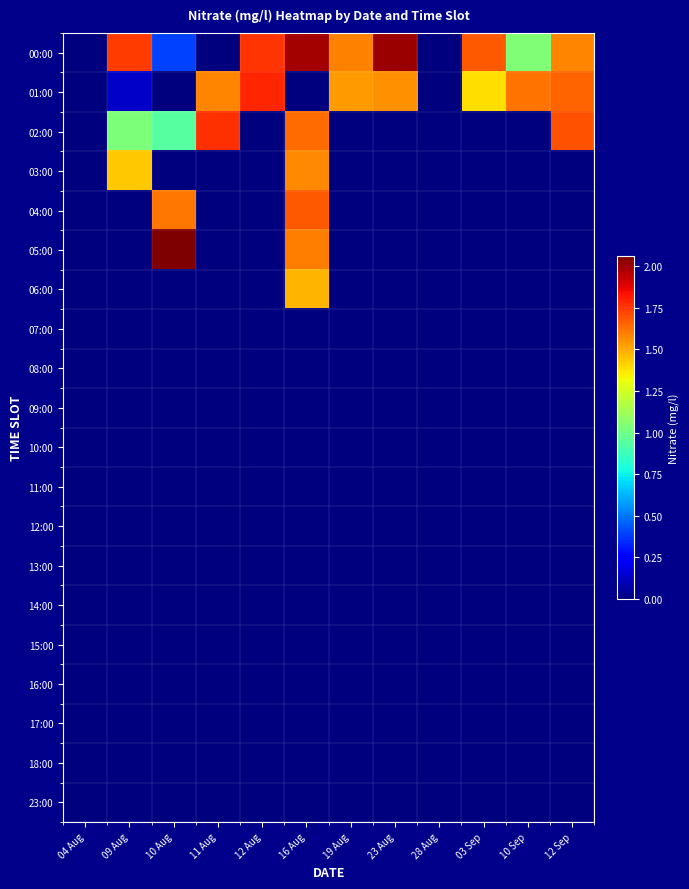

Reading left to right, list all the values displayed in this chart.

00:00: 04 Aug=0.0	09 Aug=1.7	10 Aug=0.4	11 Aug=0.0	12 Aug=1.8	16 Aug=2.0	19 Aug=1.6	23 Aug=2.0	28 Aug=0.0	03 Sep=1.7	10 Sep=1.0	12 Sep=1.6
01:00: 04 Aug=0.0	09 Aug=0.1	10 Aug=0.0	11 Aug=1.6	12 Aug=1.8	16 Aug=0.0	19 Aug=1.5	23 Aug=1.6	28 Aug=0.0	03 Sep=1.4	10 Sep=1.6	12 Sep=1.6
02:00: 04 Aug=0.0	09 Aug=1.0	10 Aug=0.9	11 Aug=1.8	12 Aug=0.0	16 Aug=1.6	19 Aug=0.0	23 Aug=0.0	28 Aug=0.0	03 Sep=0.0	10 Sep=0.0	12 Sep=1.7
03:00: 04 Aug=0.0	09 Aug=1.4	10 Aug=0.0	11 Aug=0.0	12 Aug=0.0	16 Aug=1.6	19 Aug=0.0	23 Aug=0.0	28 Aug=0.0	03 Sep=0.0	10 Sep=0.0	12 Sep=0.0
04:00: 04 Aug=0.0	09 Aug=0.0	10 Aug=1.6	11 Aug=0.0	12 Aug=0.0	16 Aug=1.7	19 Aug=0.0	23 Aug=0.0	28 Aug=0.0	03 Sep=0.0	10 Sep=0.0	12 Sep=0.0
05:00: 04 Aug=0.0	09 Aug=0.0	10 Aug=2.1	11 Aug=0.0	12 Aug=0.0	16 Aug=1.6	19 Aug=0.0	23 Aug=0.0	28 Aug=0.0	03 Sep=0.0	10 Sep=0.0	12 Sep=0.0
06:00: 04 Aug=0.0	09 Aug=0.0	10 Aug=0.0	11 Aug=0.0	12 Aug=0.0	16 Aug=1.5	19 Aug=0.0	23 Aug=0.0	28 Aug=0.0	03 Sep=0.0	10 Sep=0.0	12 Sep=0.0
07:00: 04 Aug=0.0	09 Aug=0.0	10 Aug=0.0	11 Aug=0.0	12 Aug=0.0	16 Aug=0.0	19 Aug=0.0	23 Aug=0.0	28 Aug=0.0	03 Sep=0.0	10 Sep=0.0	12 Sep=0.0
08:00: 04 Aug=0.0	09 Aug=0.0	10 Aug=0.0	11 Aug=0.0	12 Aug=0.0	16 Aug=0.0	19 Aug=0.0	23 Aug=0.0	28 Aug=0.0	03 Sep=0.0	10 Sep=0.0	12 Sep=0.0
09:00: 04 Aug=0.0	09 Aug=0.0	10 Aug=0.0	11 Aug=0.0	12 Aug=0.0	16 Aug=0.0	19 Aug=0.0	23 Aug=0.0	28 Aug=0.0	03 Sep=0.0	10 Sep=0.0	12 Sep=0.0
10:00: 04 Aug=0.0	09 Aug=0.0	10 Aug=0.0	11 Aug=0.0	12 Aug=0.0	16 Aug=0.0	19 Aug=0.0	23 Aug=0.0	28 Aug=0.0	03 Sep=0.0	10 Sep=0.0	12 Sep=0.0
11:00: 04 Aug=0.0	09 Aug=0.0	10 Aug=0.0	11 Aug=0.0	12 Aug=0.0	16 Aug=0.0	19 Aug=0.0	23 Aug=0.0	28 Aug=0.0	03 Sep=0.0	10 Sep=0.0	12 Sep=0.0
12:00: 04 Aug=0.0	09 Aug=0.0	10 Aug=0.0	11 Aug=0.0	12 Aug=0.0	16 Aug=0.0	19 Aug=0.0	23 Aug=0.0	28 Aug=0.0	03 Sep=0.0	10 Sep=0.0	12 Sep=0.0
13:00: 04 Aug=0.0	09 Aug=0.0	10 Aug=0.0	11 Aug=0.0	12 Aug=0.0	16 Aug=0.0	19 Aug=0.0	23 Aug=0.0	28 Aug=0.0	03 Sep=0.0	10 Sep=0.0	12 Sep=0.0
14:00: 04 Aug=0.0	09 Aug=0.0	10 Aug=0.0	11 Aug=0.0	12 Aug=0.0	16 Aug=0.0	19 Aug=0.0	23 Aug=0.0	28 Aug=0.0	03 Sep=0.0	10 Sep=0.0	12 Sep=0.0
15:00: 04 Aug=0.0	09 Aug=0.0	10 Aug=0.0	11 Aug=0.0	12 Aug=0.0	16 Aug=0.0	19 Aug=0.0	23 Aug=0.0	28 Aug=0.0	03 Sep=0.0	10 Sep=0.0	12 Sep=0.0
16:00: 04 Aug=0.0	09 Aug=0.0	10 Aug=0.0	11 Aug=0.0	12 Aug=0.0	16 Aug=0.0	19 Aug=0.0	23 Aug=0.0	28 Aug=0.0	03 Sep=0.0	10 Sep=0.0	12 Sep=0.0
17:00: 04 Aug=0.0	09 Aug=0.0	10 Aug=0.0	11 Aug=0.0	12 Aug=0.0	16 Aug=0.0	19 Aug=0.0	23 Aug=0.0	28 Aug=0.0	03 Sep=0.0	10 Sep=0.0	12 Sep=0.0
18:00: 04 Aug=0.0	09 Aug=0.0	10 Aug=0.0	11 Aug=0.0	12 Aug=0.0	16 Aug=0.0	19 Aug=0.0	23 Aug=0.0	28 Aug=0.0	03 Sep=0.0	10 Sep=0.0	12 Sep=0.0
23:00: 04 Aug=0.0	09 Aug=0.0	10 Aug=0.0	11 Aug=0.0	12 Aug=0.0	16 Aug=0.0	19 Aug=0.0	23 Aug=0.0	28 Aug=0.0	03 Sep=0.0	10 Sep=0.0	12 Sep=0.0